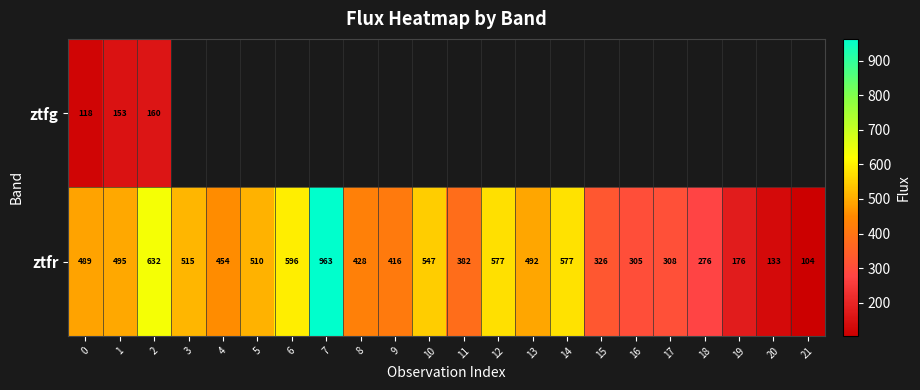

Where is ztfg nearest to the value 138?

1